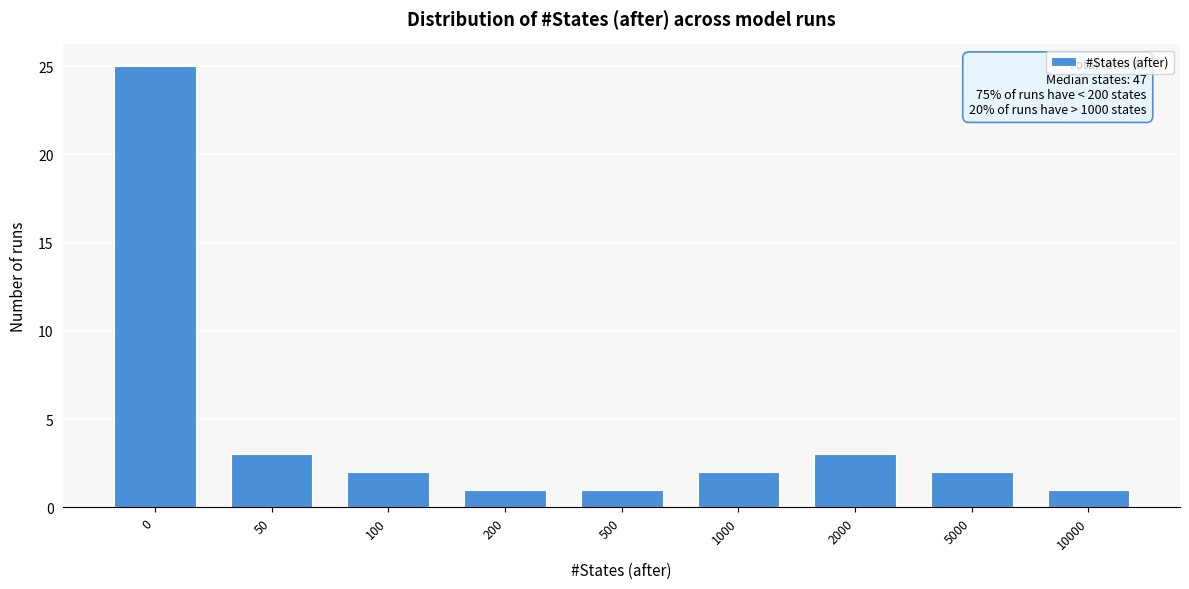

Reading left to right, transcribe all the data shown in this chart.

25	3	2	1	1	2	3	2	1